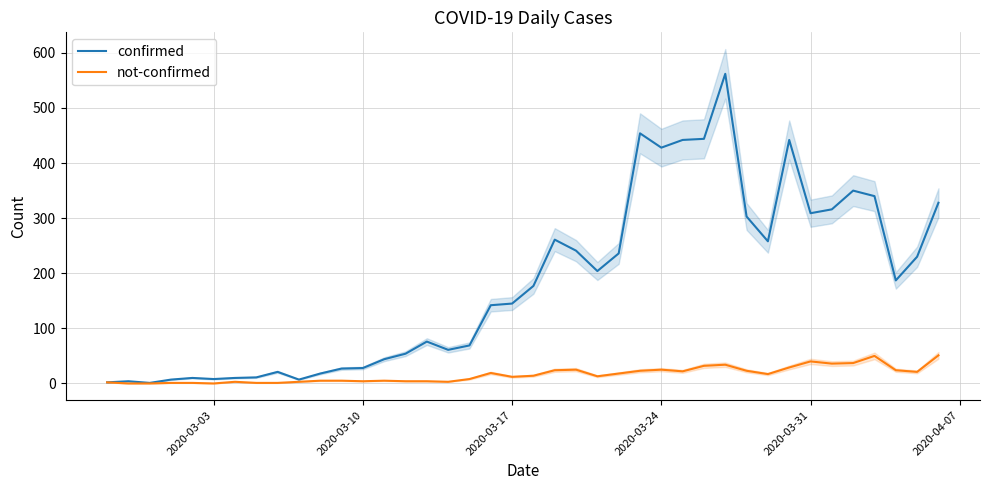

Reading left to right, transcribe all the data shown in this chart.

confirmed: 2	4	1	7	10	8	10	11	21	7	18	27	28	44	54	76	61	69	142	145	177	261	241	204	236	454	428	442	444	562	303	258	442	309	316	350	340	187	230	328
not-confirmed: 2	0	0	1	1	0	3	1	1	3	5	5	4	5	4	4	3	8	19	12	14	24	25	13	18	23	25	22	32	34	23	17	29	40	36	37	50	24	21	51